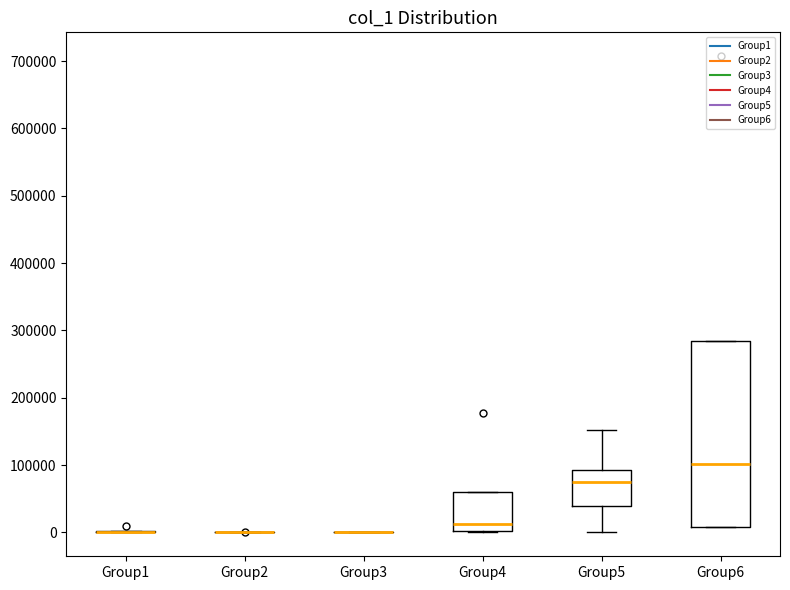

Reading left to right, transcribe this box plot: for each box, give where its median line is, the range the box spans, and where its two whiskers end, as read against the y-axis. The values are not printed on the chart, so give them approximately, as read against the axis.

Group1: box collapsed to a line at 0, whiskers 0 to 0
Group2: box collapsed to a line at 0, whiskers 0 to 0
Group3: box collapsed to a line at 0, whiskers 0 to 0
Group4: median 10000, box 0 to 60000, whiskers 0 to 60000
Group5: median 80000, box 40000 to 90000, whiskers 0 to 150000
Group6: median 100000, box 10000 to 280000, whiskers 10000 to 280000